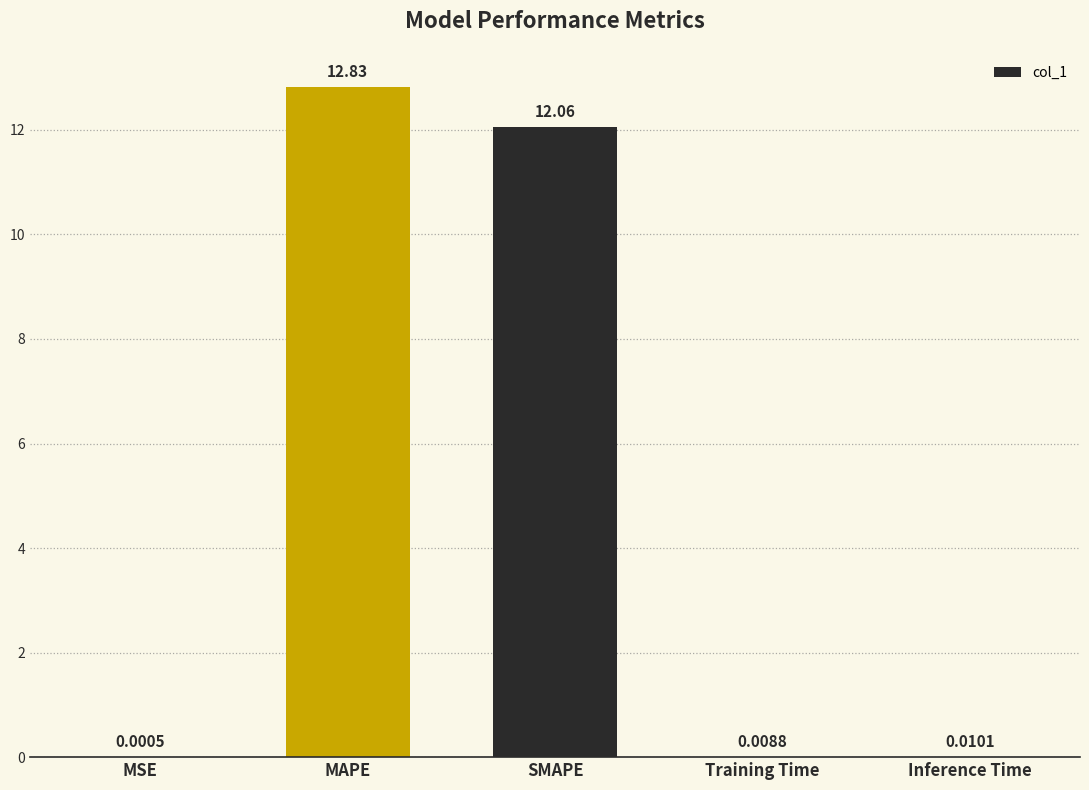

At which category does the chart reach its peak across all series?

MAPE